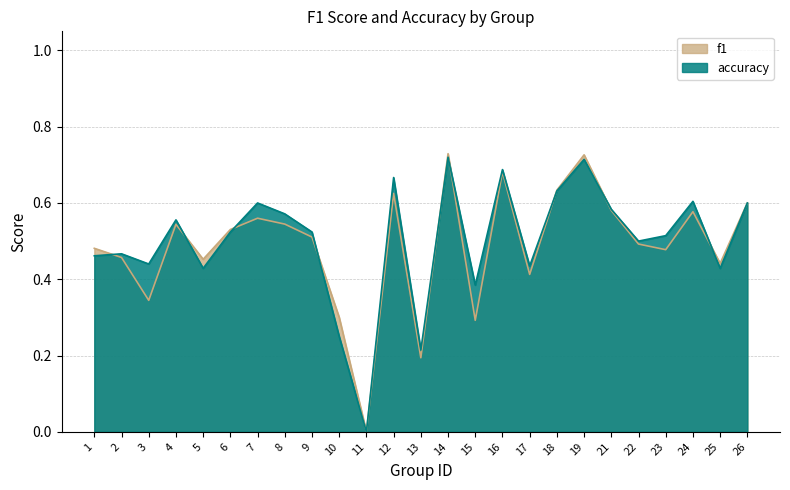

How many intersections are there between f1 and accuracy?

9